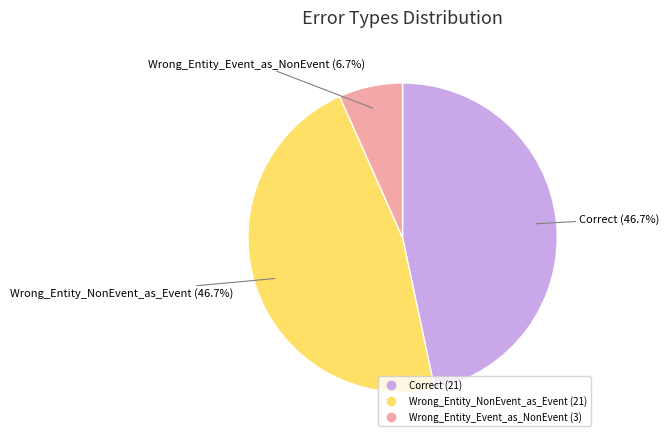

How many slices are in this pie chart?

3